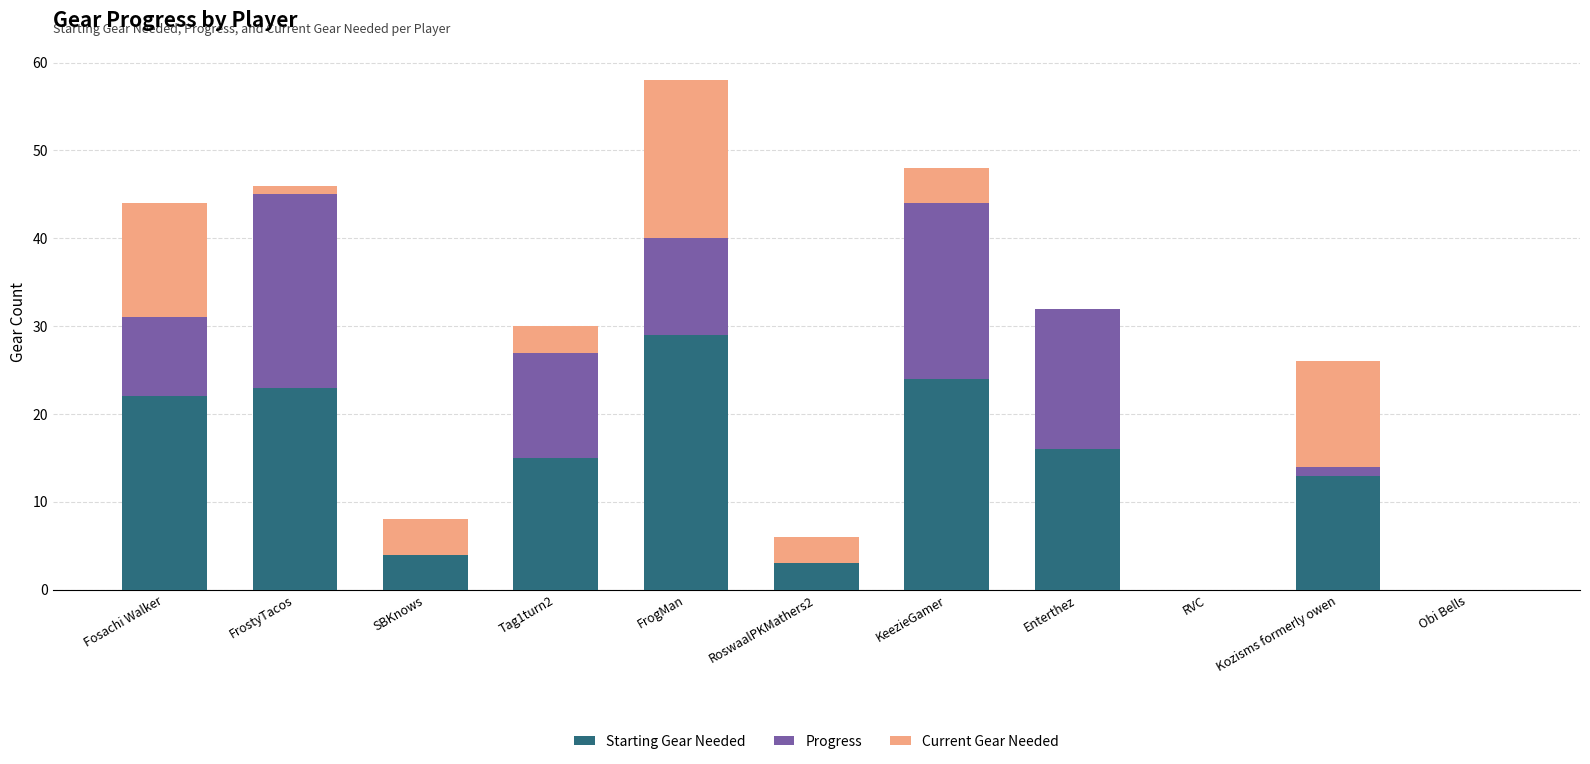

What is the approximate value of Starting Gear Needed at KeezieGamer?

24